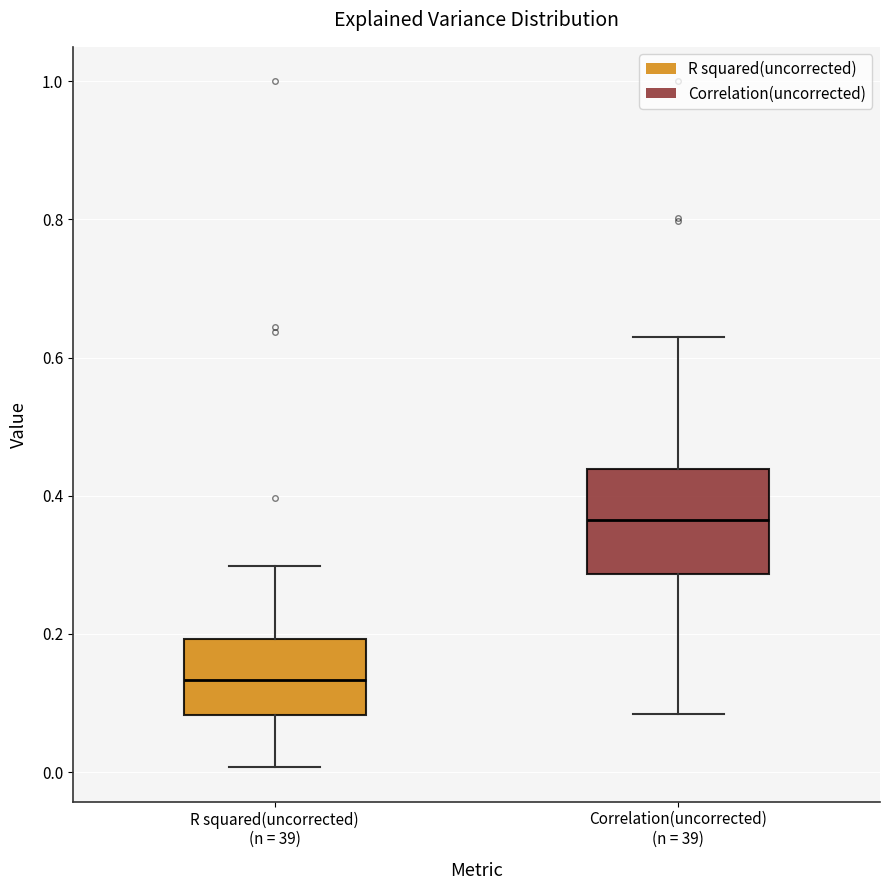

Reading left to right, read every box against the y-axis: the position of its median line, the range the box covers, and the ends of its whiskers. The values are not printed on the chart, so give them approximately, as read against the axis.

R squared(uncorrected) (n = 39): median 0.14, box 0.08 to 0.20, whiskers 0.00 to 0.30
Correlation(uncorrected) (n = 39): median 0.36, box 0.28 to 0.44, whiskers 0.08 to 0.62